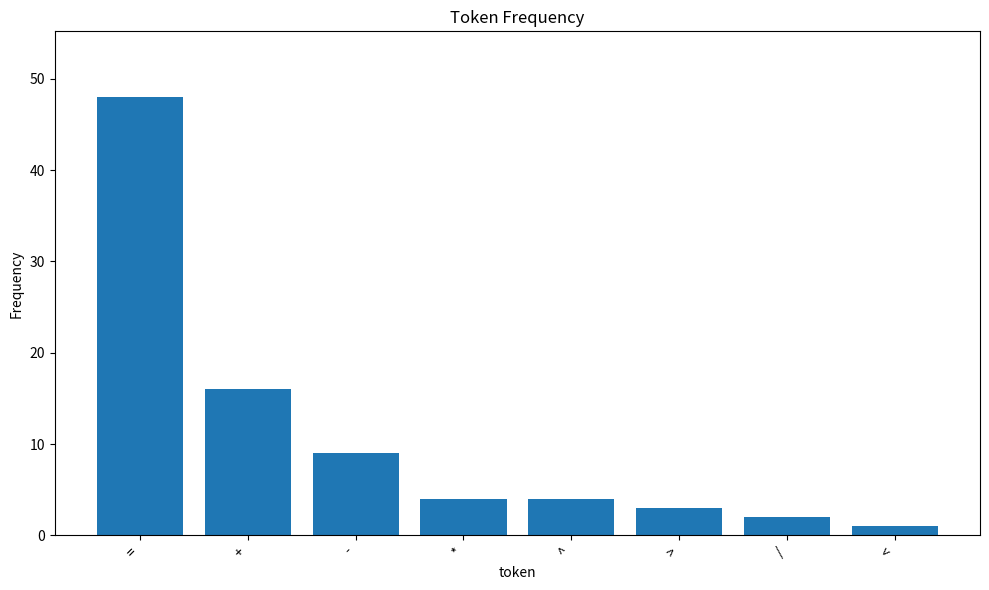

What is the sum of the values at + and *?

20